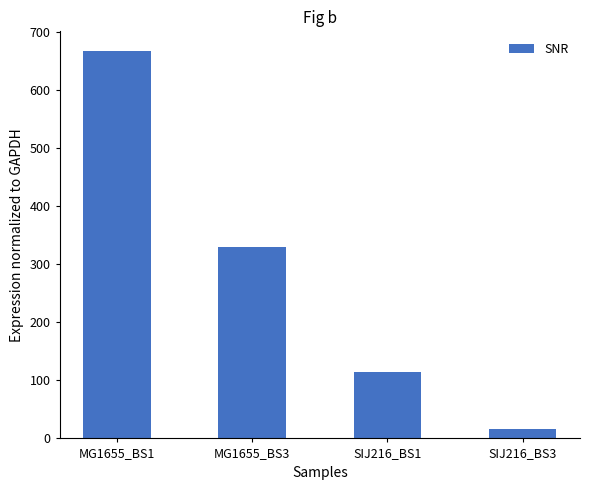

Count the number of values greater than 329.

2